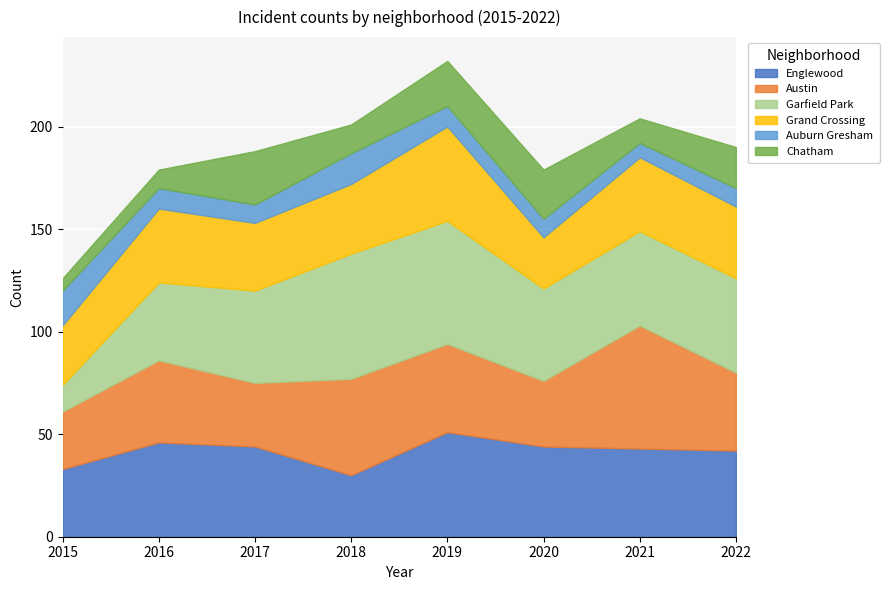

Is the value of Garfield Park at 2022 greater than the value of Grand Crossing at 2016?

Yes